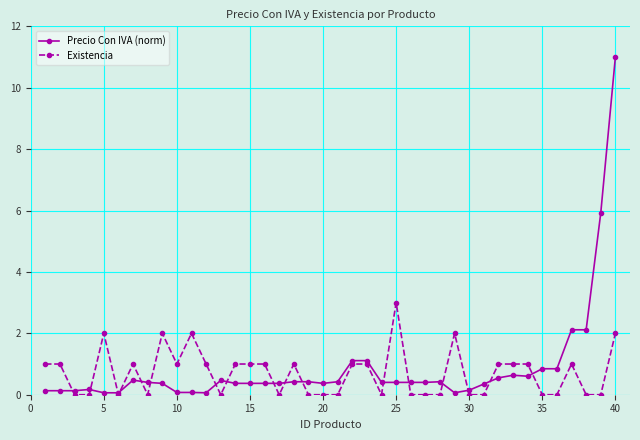

True or false: Existencia has more than 1 interior local peaks.

True